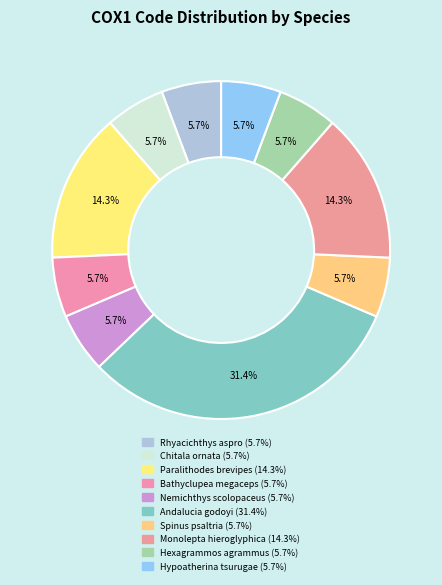

What is the total percentage of Andalucia godoyi and Monolepta hieroglyphica?

45.7%